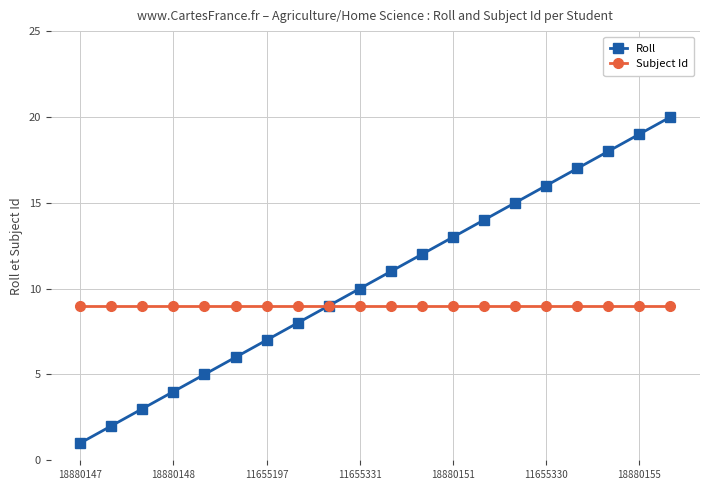

List the series in order of their overall mean, lowest first.

Subject Id, Roll